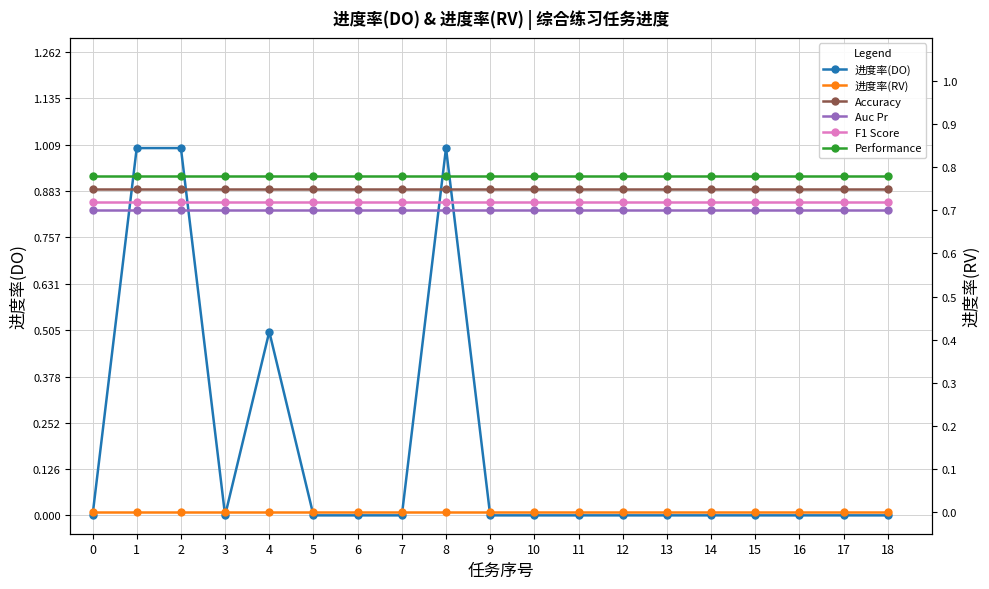

Reading left to right, transcribe all the data shown in this chart.

进度率(DO): 0.0	1.0	1.0	0.0	0.5	0.0	0.0	0.0	1.0	0.0	0.0	0.0	0.0	0.0	0.0	0.0	0.0	0.0	0.0
进度率(RV): 0.0	0.0	0.0	0.0	0.0	0.0	0.0	0.0	0.0	0.0	0.0	0.0	0.0	0.0	0.0	0.0	0.0	0.0	0.0
Accuracy: 0.8	0.8	0.8	0.8	0.8	0.8	0.8	0.8	0.8	0.8	0.8	0.8	0.8	0.8	0.8	0.8	0.8	0.8	0.8
Auc Pr: 0.7	0.7	0.7	0.7	0.7	0.7	0.7	0.7	0.7	0.7	0.7	0.7	0.7	0.7	0.7	0.7	0.7	0.7	0.7
F1 Score: 0.7	0.7	0.7	0.7	0.7	0.7	0.7	0.7	0.7	0.7	0.7	0.7	0.7	0.7	0.7	0.7	0.7	0.7	0.7
Performance: 0.8	0.8	0.8	0.8	0.8	0.8	0.8	0.8	0.8	0.8	0.8	0.8	0.8	0.8	0.8	0.8	0.8	0.8	0.8